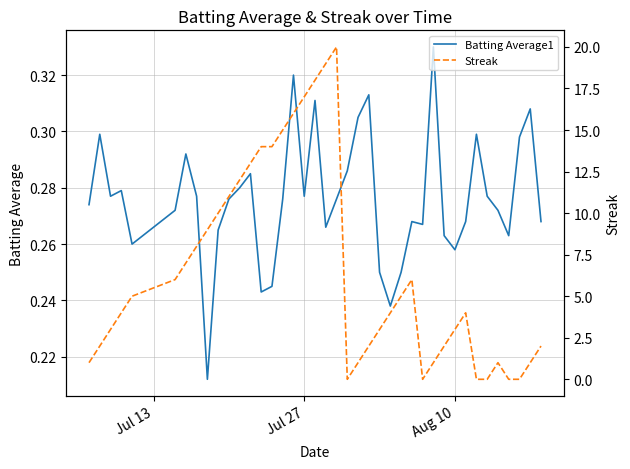

The Streak series shows 0.6 at 38. True or false?

False